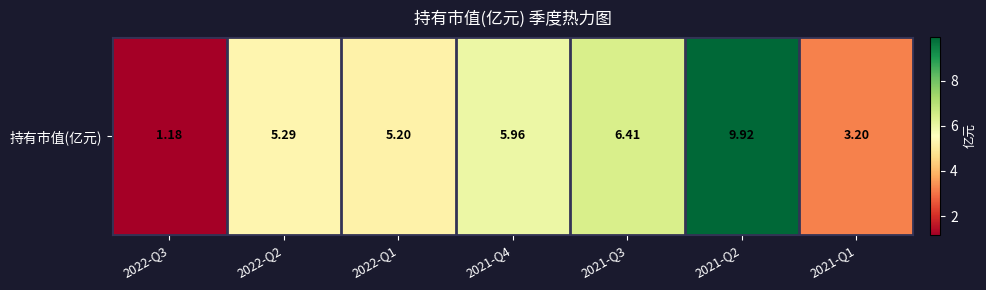

Reading left to right, transcribe all the data shown in this chart.

2022-Q3=1.2	2022-Q2=5.3	2022-Q1=5.2	2021-Q4=6.0	2021-Q3=6.4	2021-Q2=9.9	2021-Q1=3.2